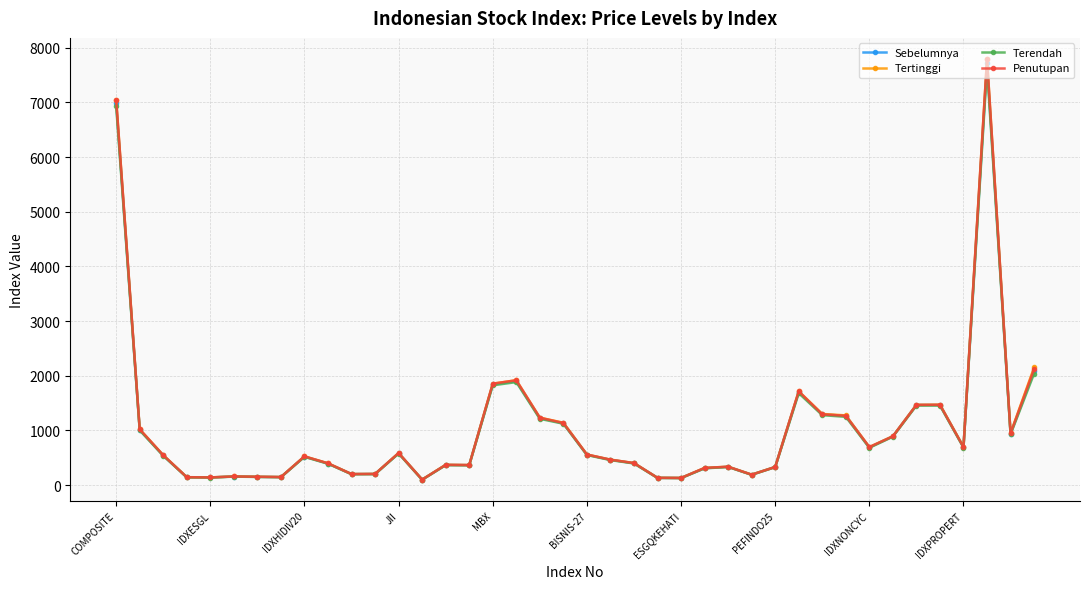

True or false: Tertinggi has more than 1 points higher than both neighbors.

True